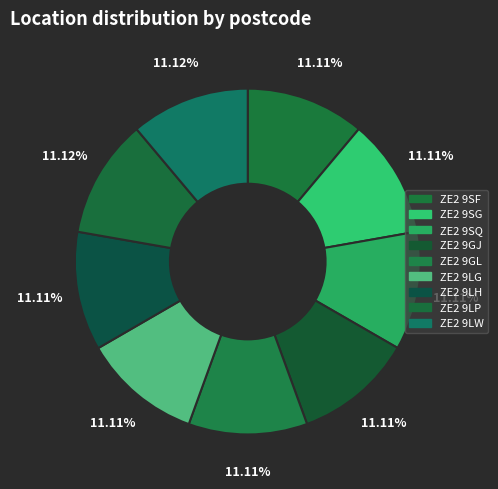

Count the number of slices in the pie.

9